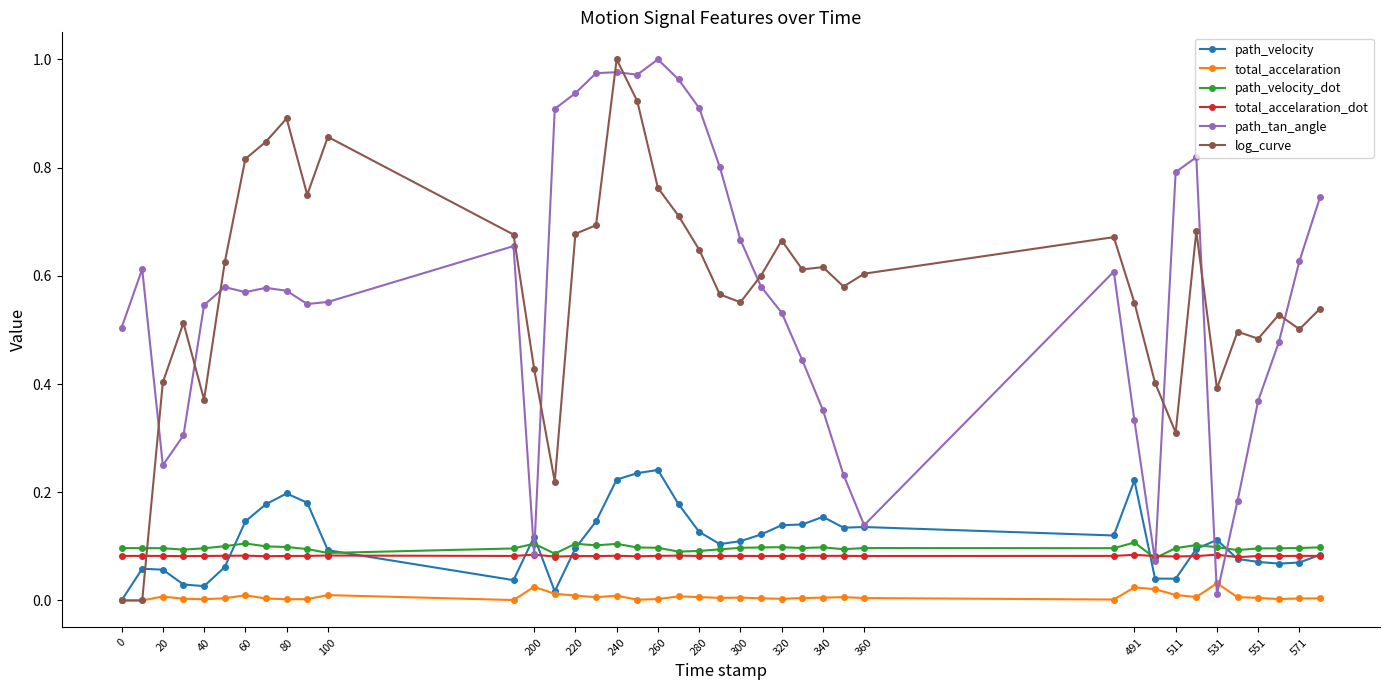

Which series has the widest spread of values?

log_curve